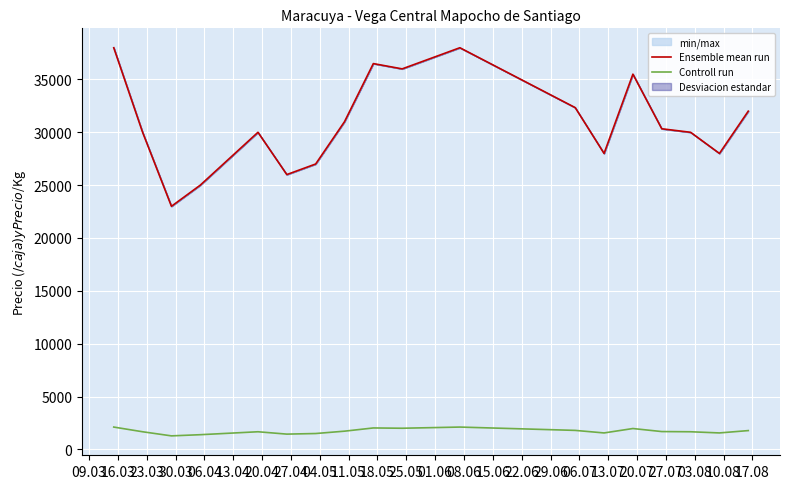

How many lines are shown in the chart?

2